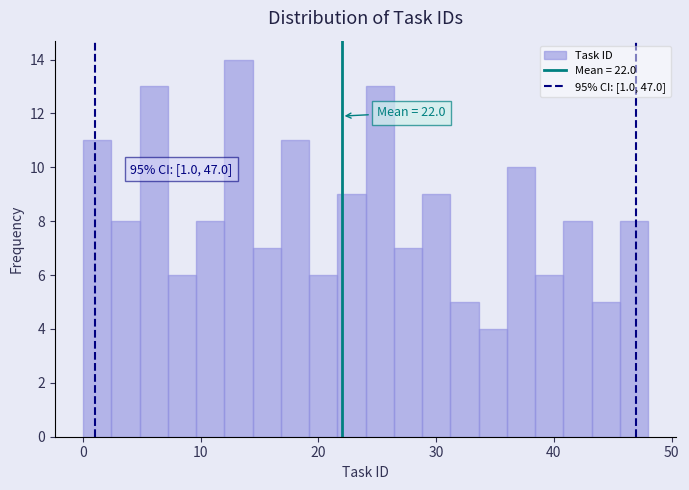

Read against the x-axis, roughly where is the centre of the tallest bar?

13